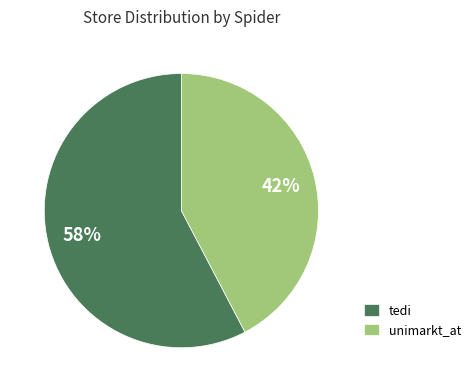

Is the sum of tedi and unimarkt_at greater than half?

Yes